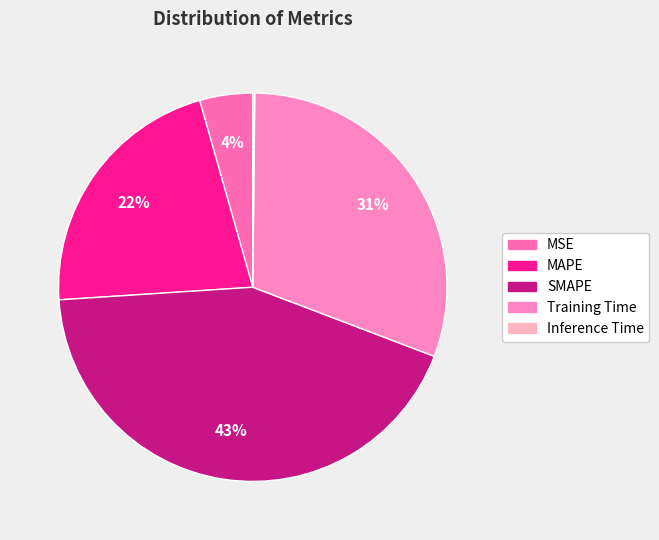

Which has a higher value, Training Time or MAPE?

Training Time